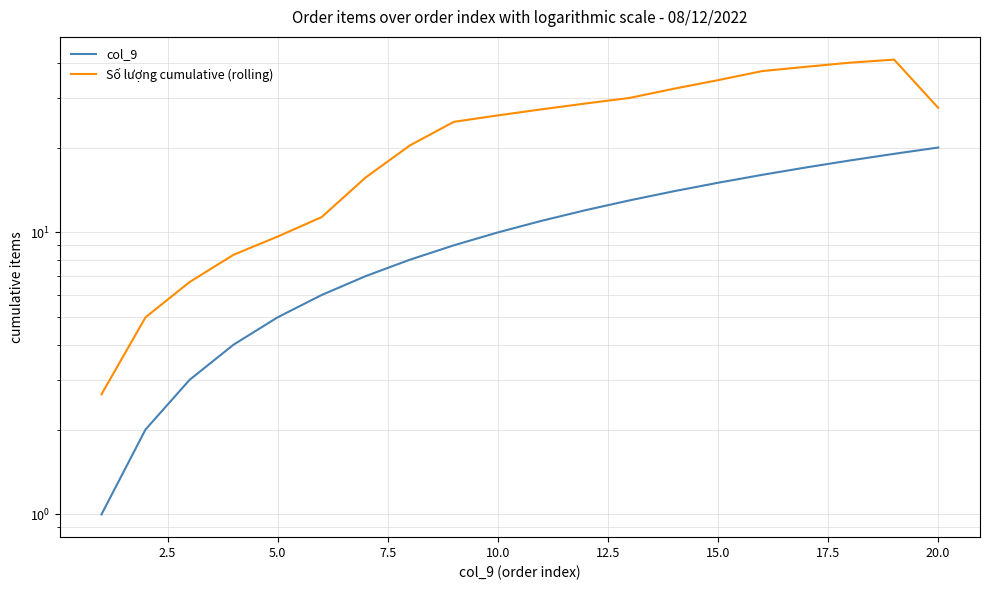

What is the sum of all col_9 values?

210.0